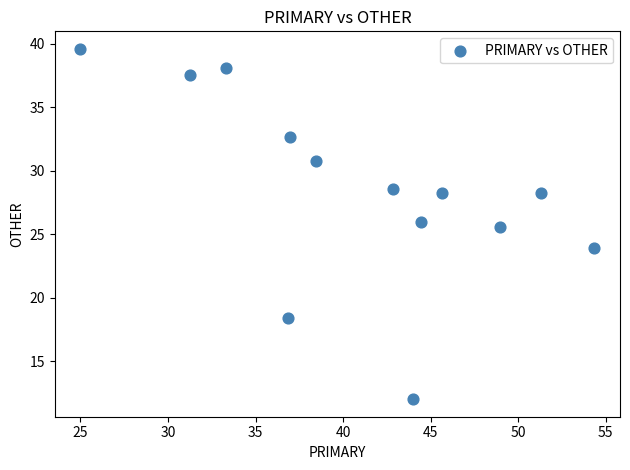

What Y value in the scatter plot is closest to 25?

25.5